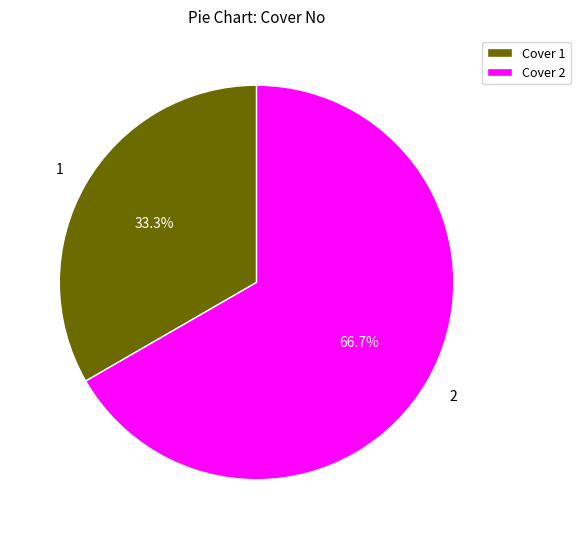

Rank the categories by value from highest to lowest.

Cover 2, Cover 1